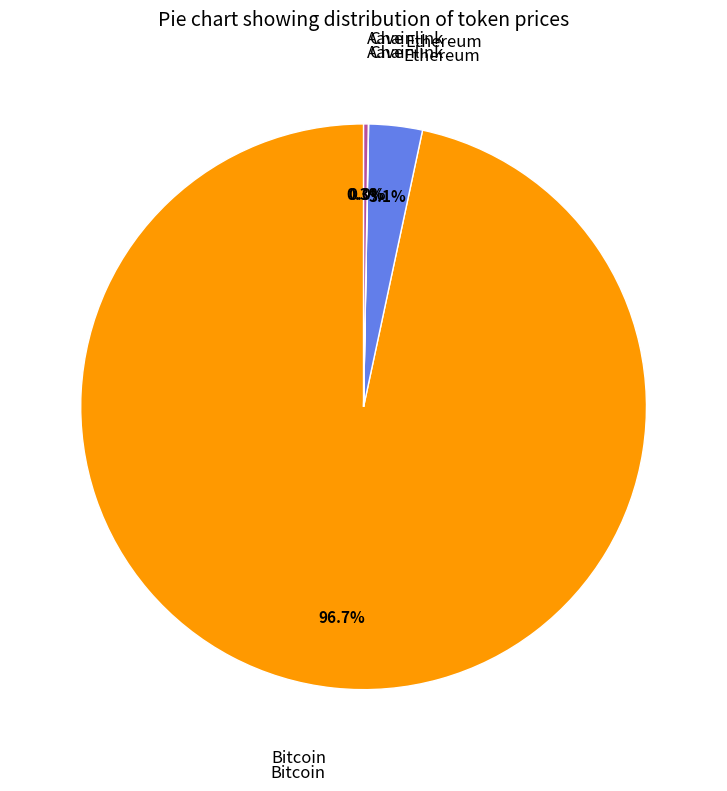

Is there any slice that represents more than half of the pie?

Yes